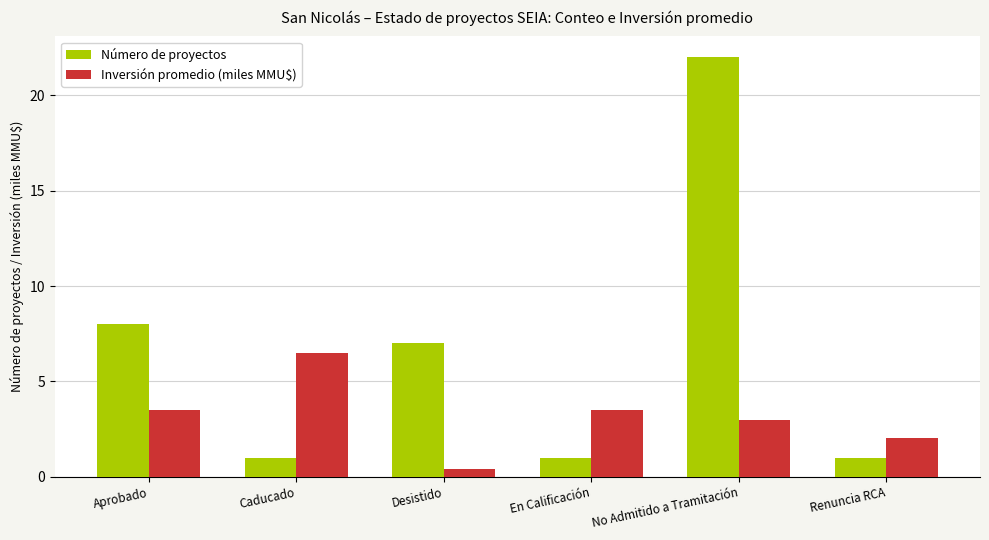

What is the sum of all Número de proyectos values?

40.0